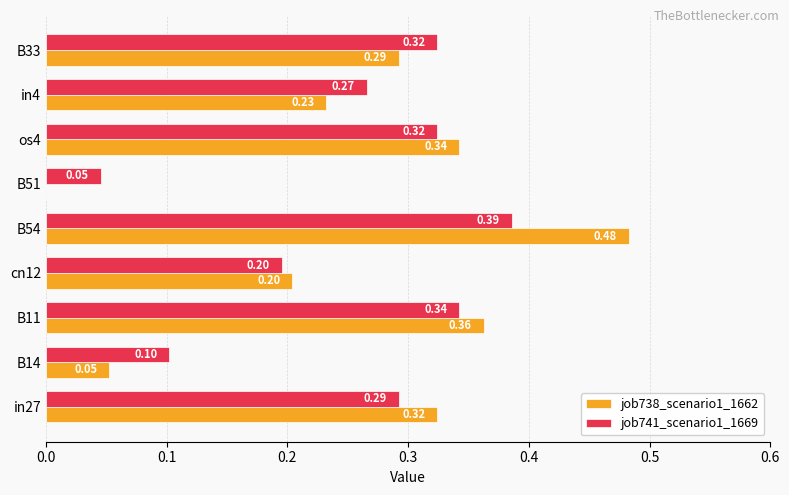

At which category is the sum across all series the highest?

B54